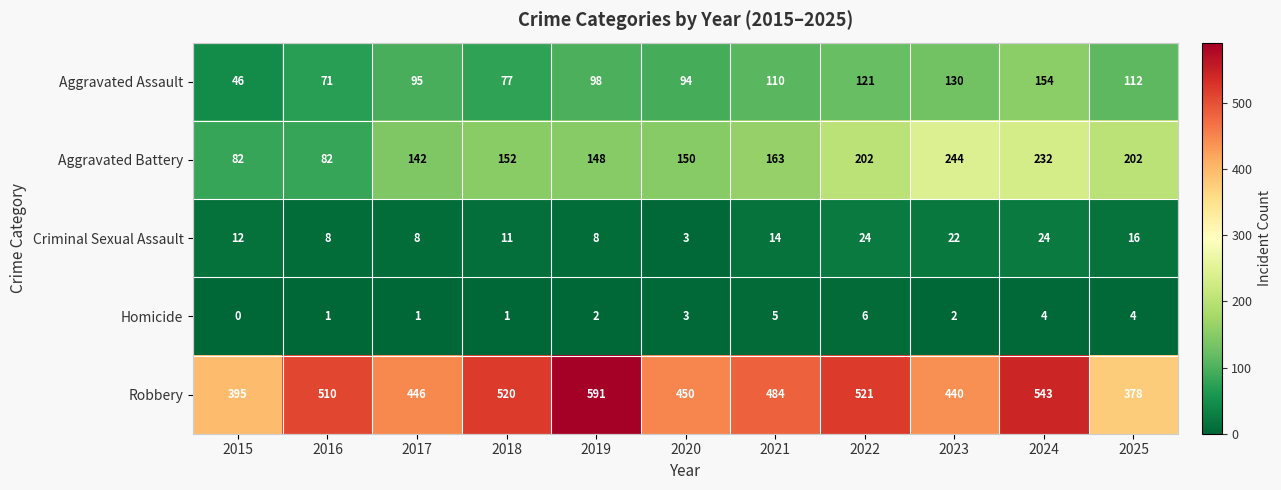

Rank the series at 2015 from highest to lowest value.

Robbery, Aggravated Battery, Aggravated Assault, Criminal Sexual Assault, Homicide